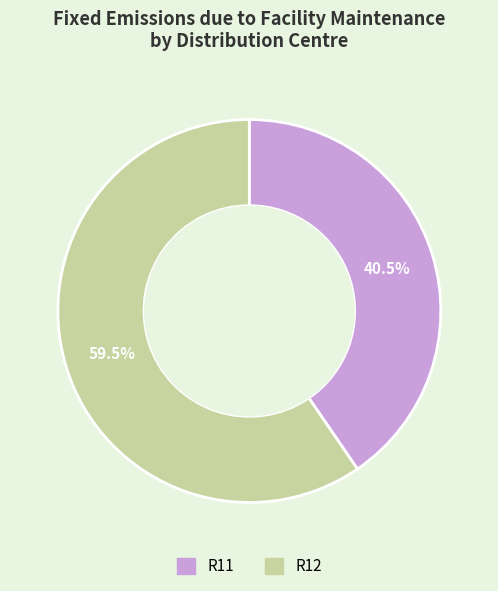

Rank the categories by value from highest to lowest.

R12, R11